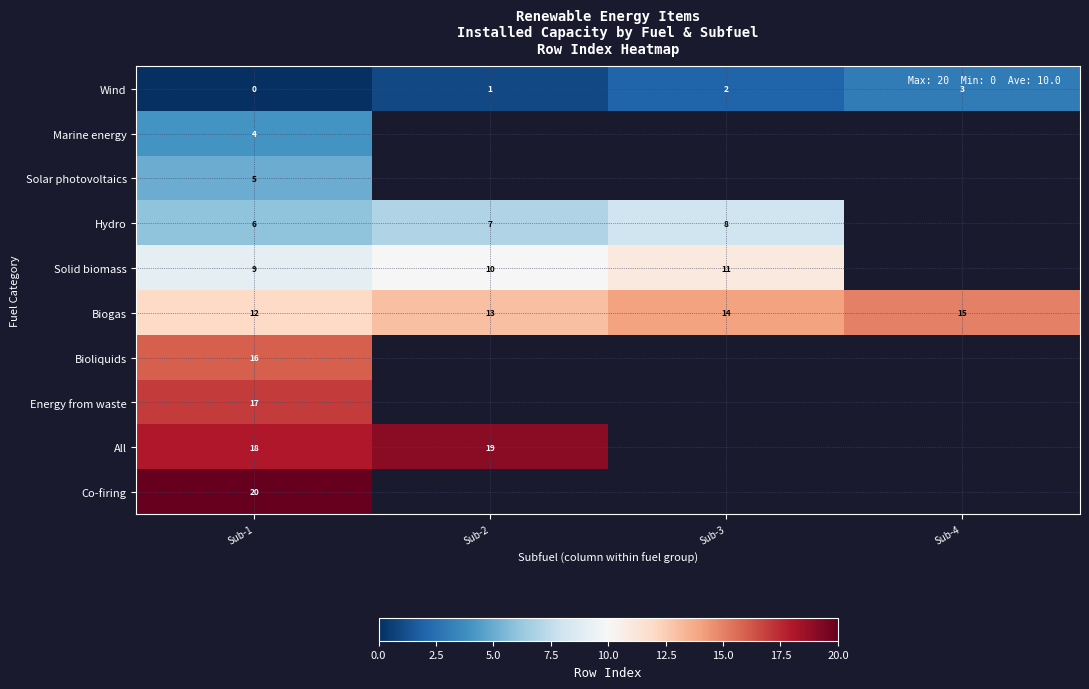

Rank the series at Sub-1 from highest to lowest value.

Co-firing, All, Energy from waste, Bioliquids, Biogas, Solid biomass, Hydro, Solar photovoltaics, Marine energy, Wind